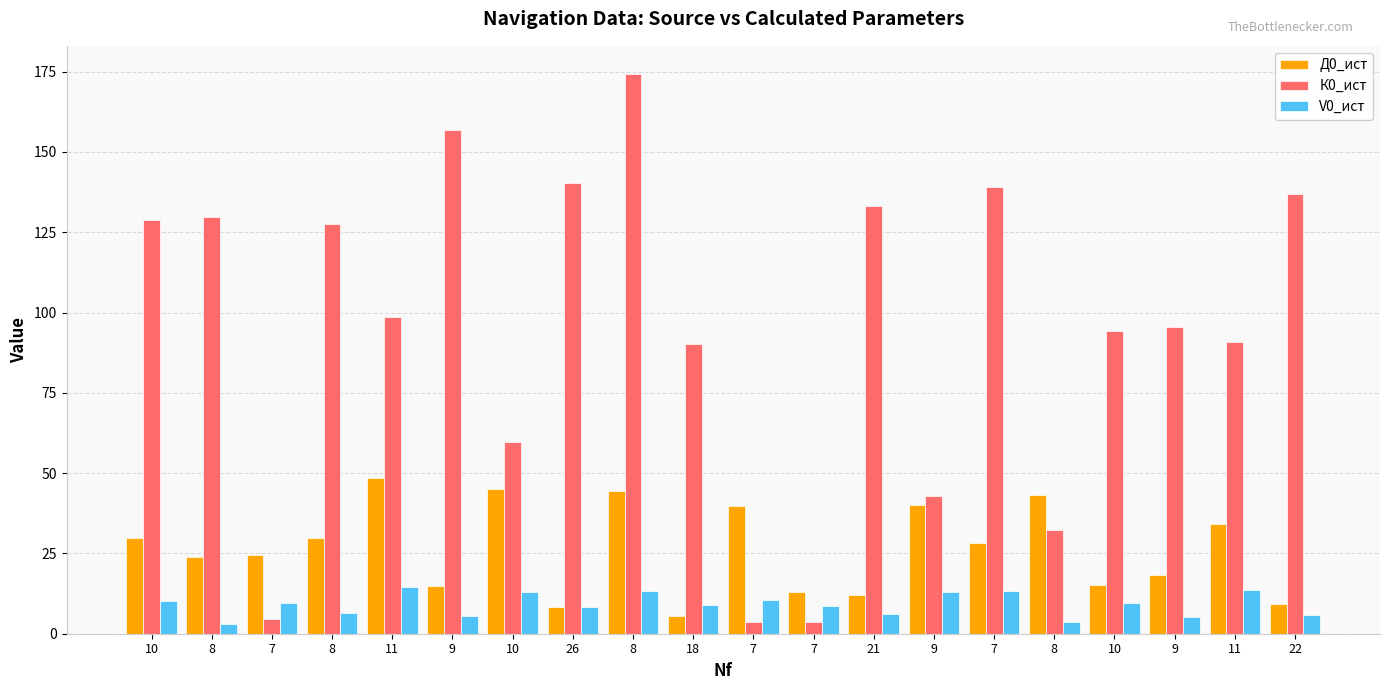

How many values in the К0_ист series exceed 98?

10